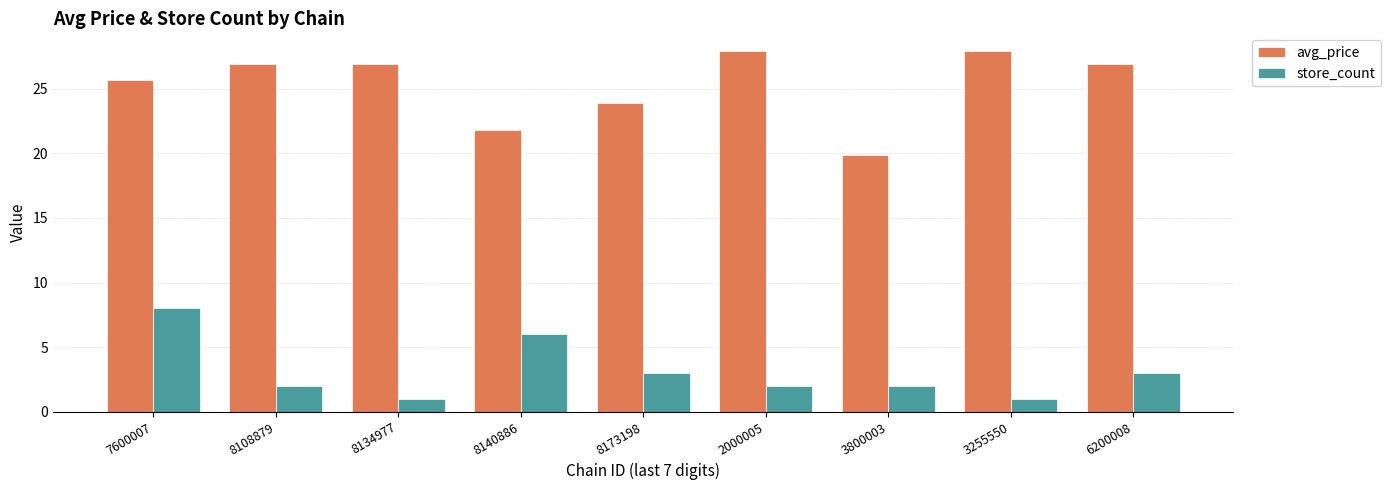

What is the total value across all series at 6200008?

29.9